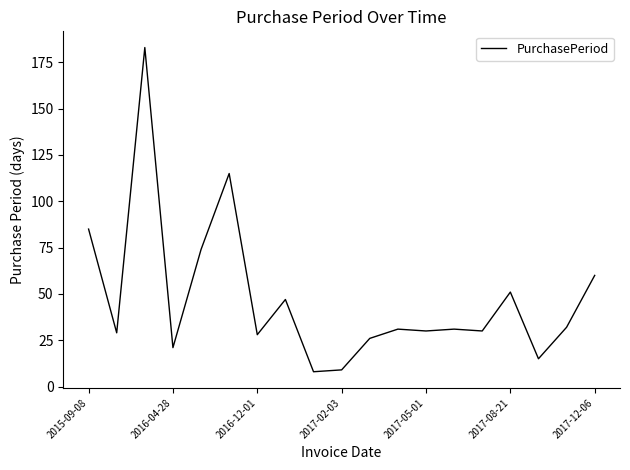

What is the minimum value shown in the chart?

8